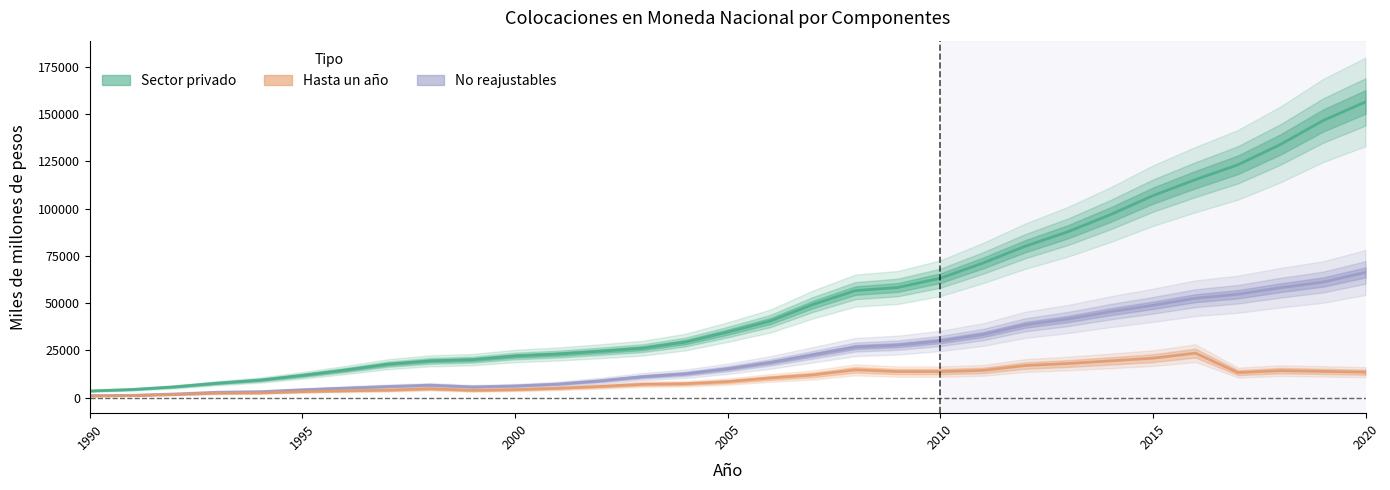

Reading left to right, what are all the values shown in this chart?

Sector privado: 3505	4271	5687	7610	9229	11740	14526	17621	19402	20043	21975	23011	24486	26112	29325	34625	40460	49184	56570	58236	63136	71143	80093	87704	96758	106824	115308	123156	133919	146540	156421
No reajustables: 958	1177	1878	2802	3092	4113	5006	5824	6542	5619	6127	7102	8842	11031	12558	15222	18563	22590	26704	27732	29936	33298	38481	41547	45406	48802	52553	54660	58113	61106	66178
Hasta un año: 850	1014	1561	2289	2431	3127	3545	3899	4631	3796	4162	4888	5856	6999	7309	8417	10336	11961	14642	13742	13722	14359	16910	18001	19380	20823	23488	13177	14232	13837	13414